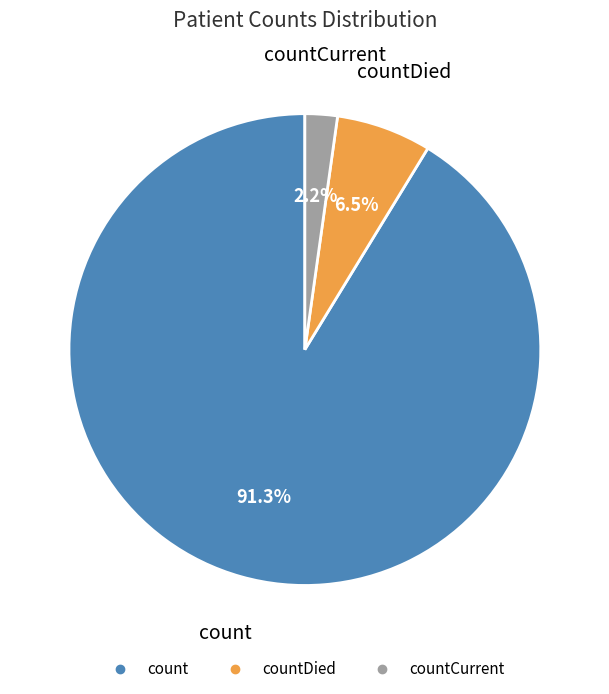

Is there any slice that represents more than half of the pie?

Yes